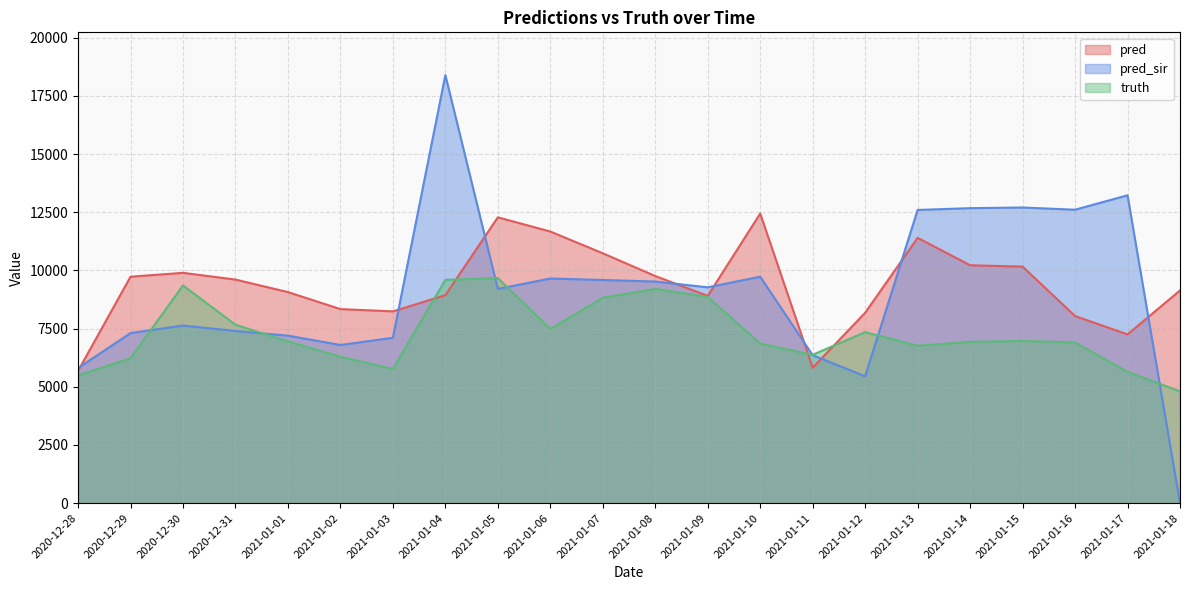

After their last crossing, which series has the higher values: truth or pred_sir?

truth